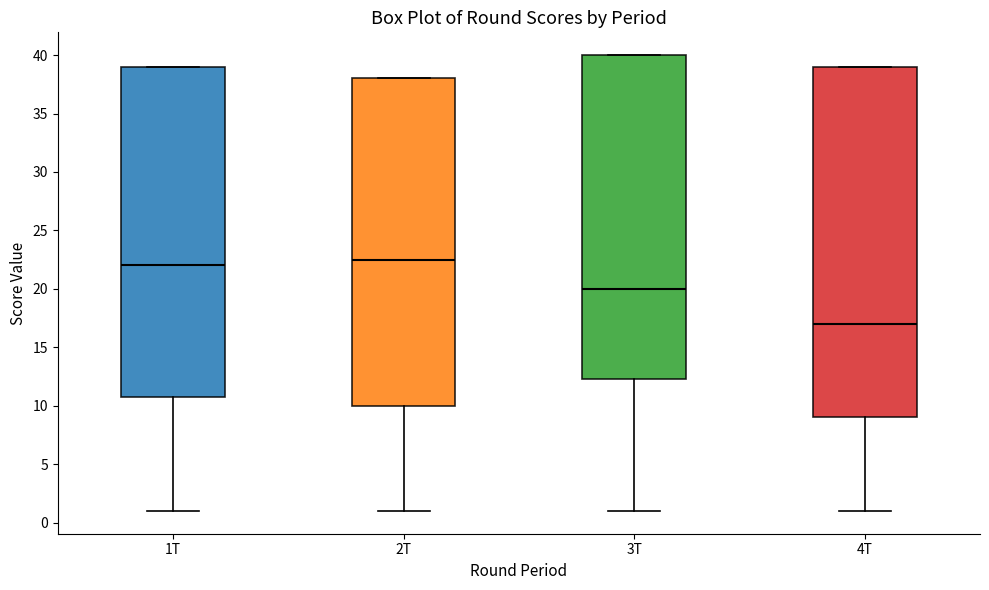

Which box is the tallest, from its lower edge to its upper edge?

4T